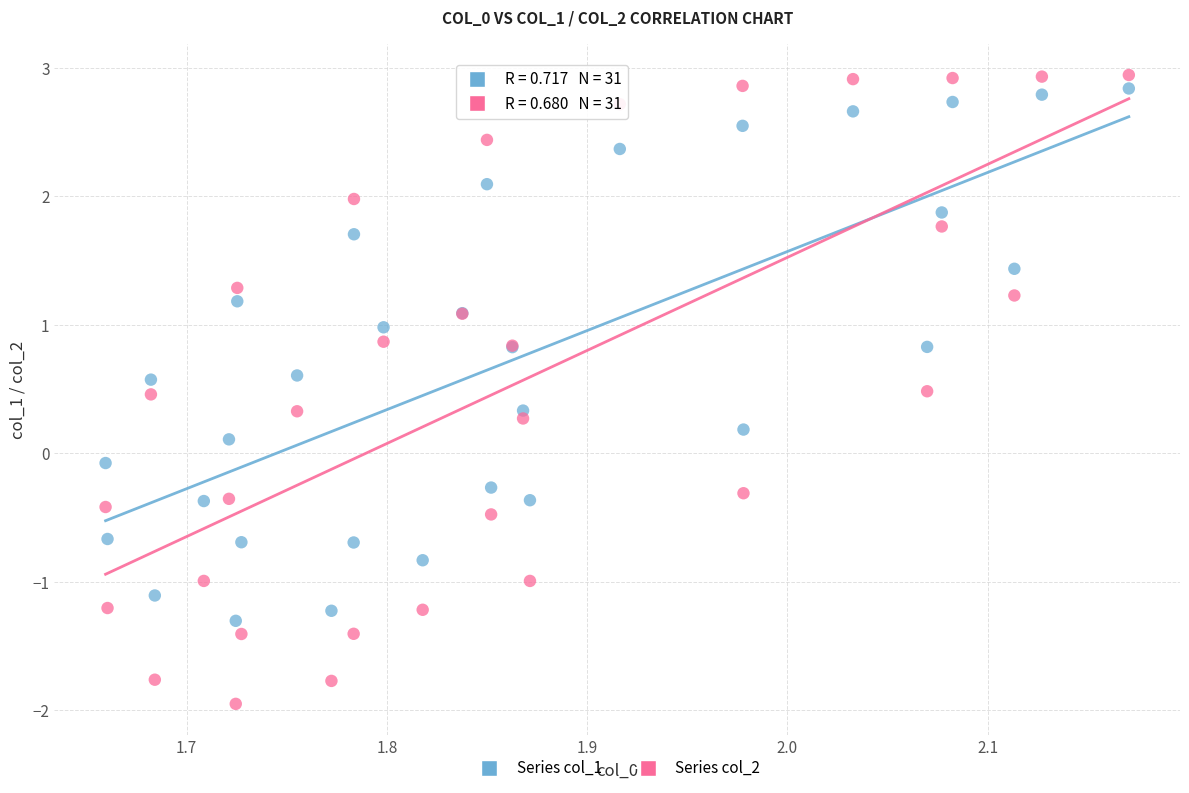

Which series reaches the maximum Y coordinate?

Series col_2